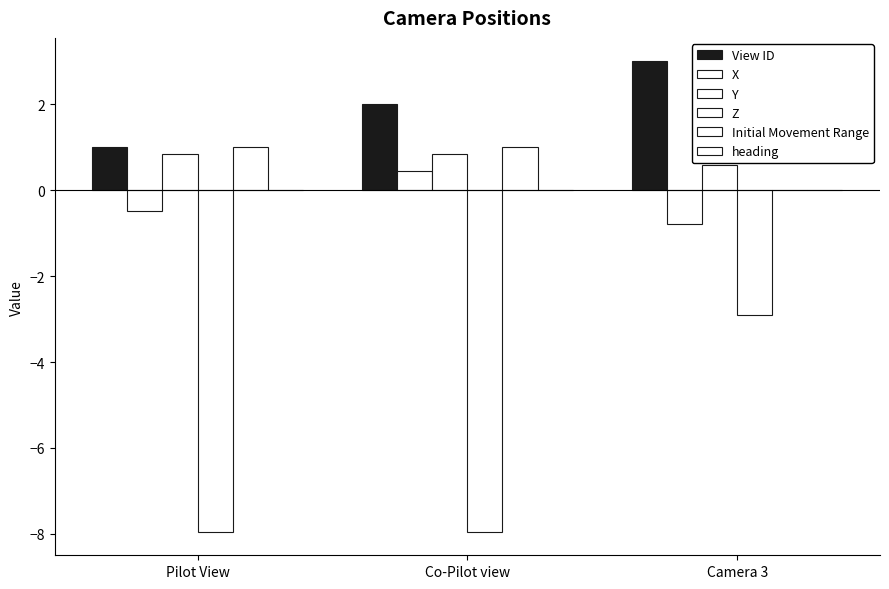

Rank the categories by Y value from lowest to highest.

Camera 3, Pilot View, Co-Pilot view